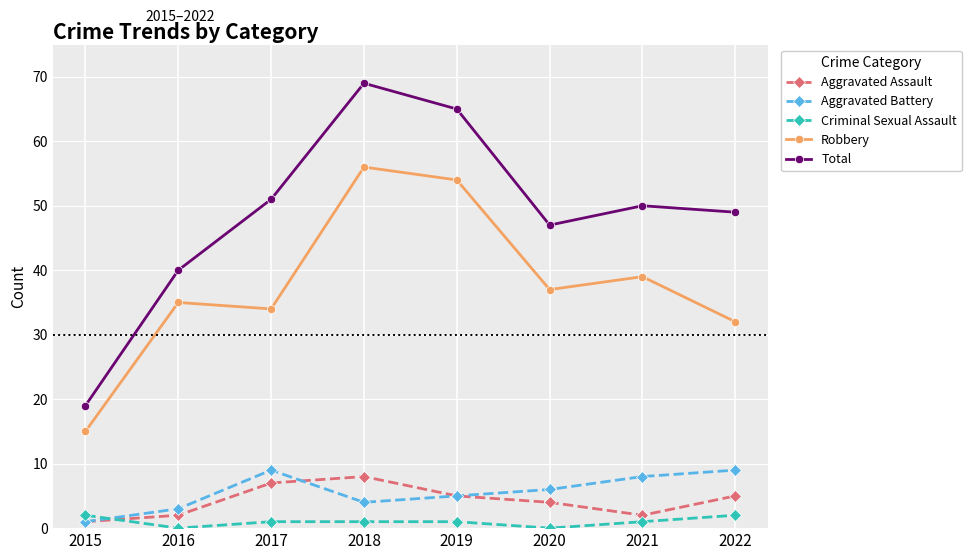

What is the spread (max minus min) of values at 2021?

49